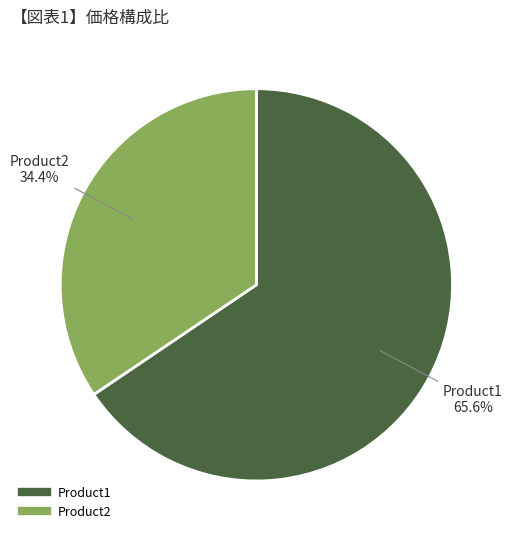

How many segments does this pie chart have?

2